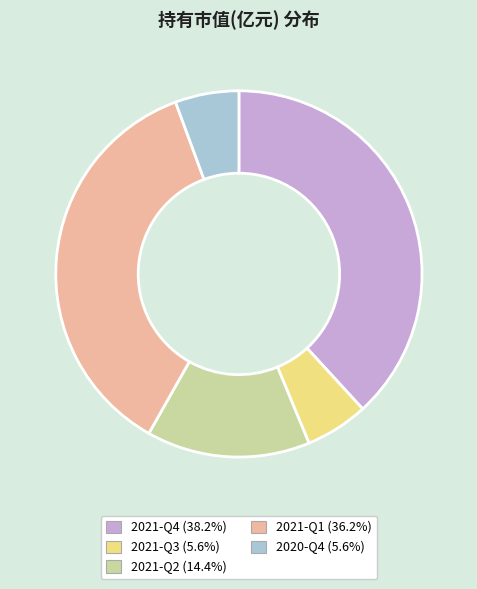

Is the sum of 2021-Q3 and 2021-Q1 greater than half?

No